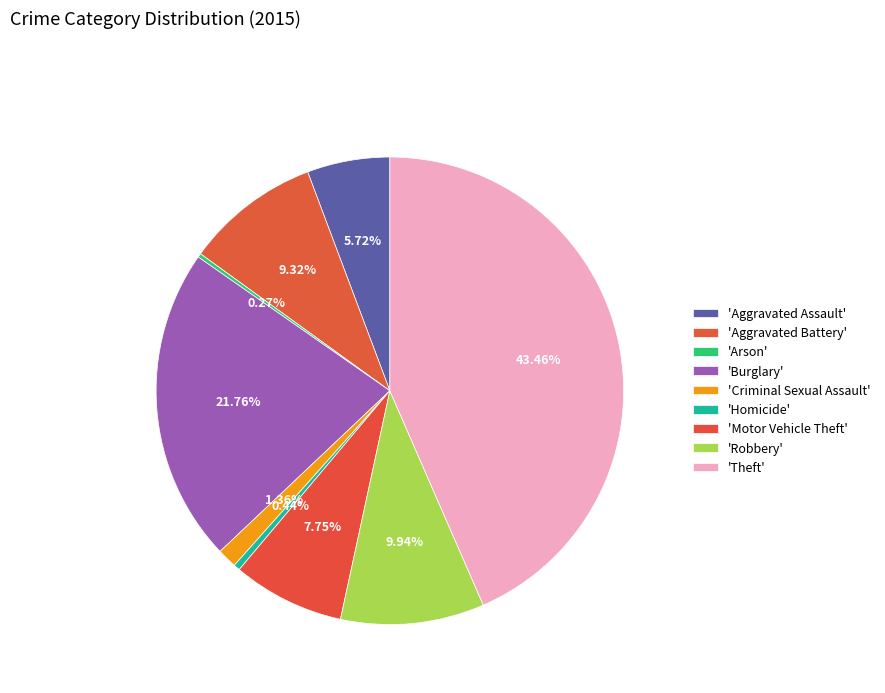

Which category has the smallest portion of the pie?

Arson